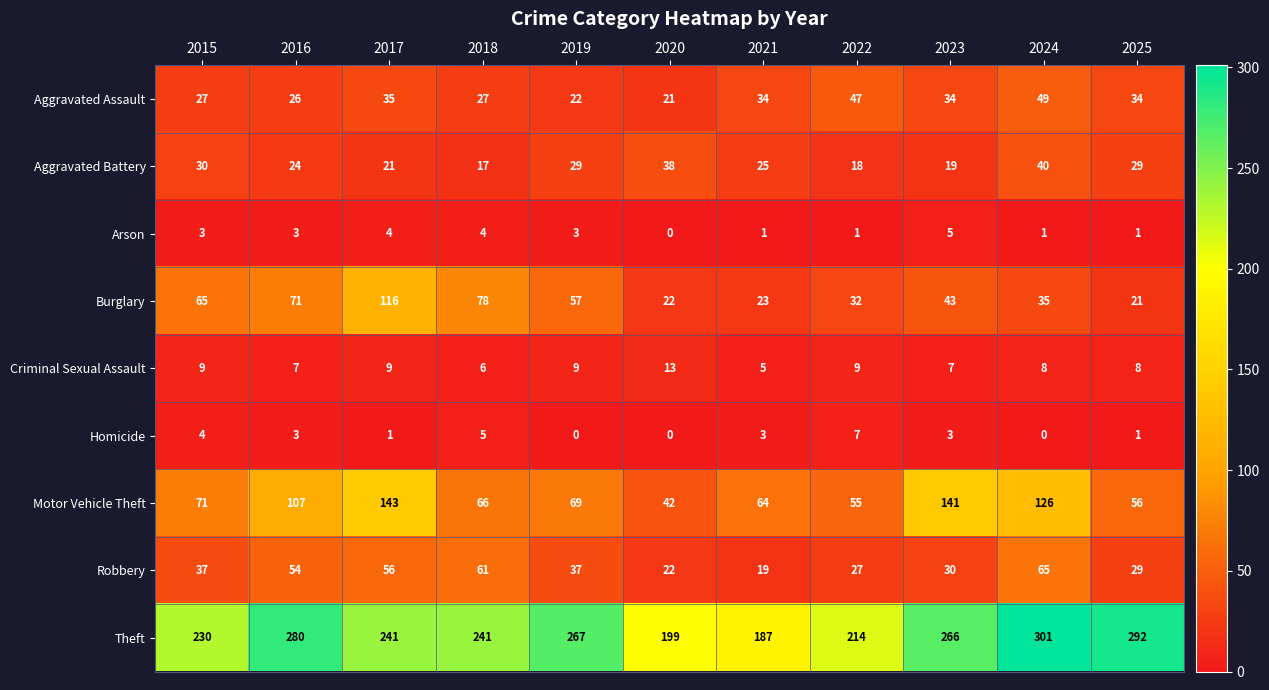

Which series has the largest total across all categories?

Theft